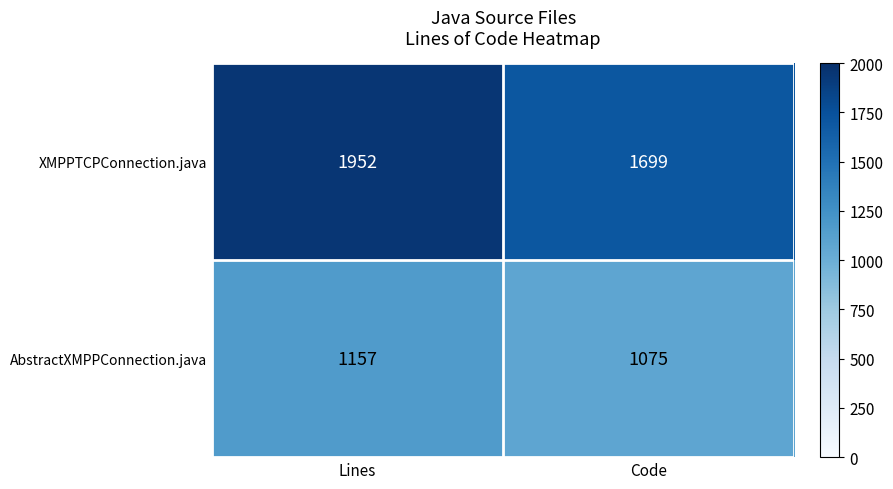

What is the spread (max minus min) of values at Lines?

795